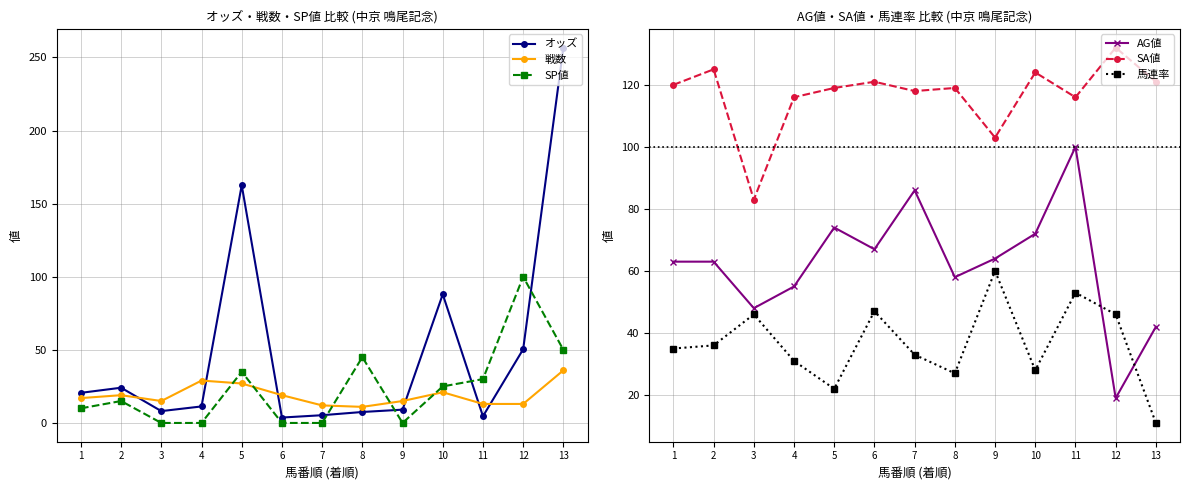

Which label corresponds to the largest value in the chart?

13